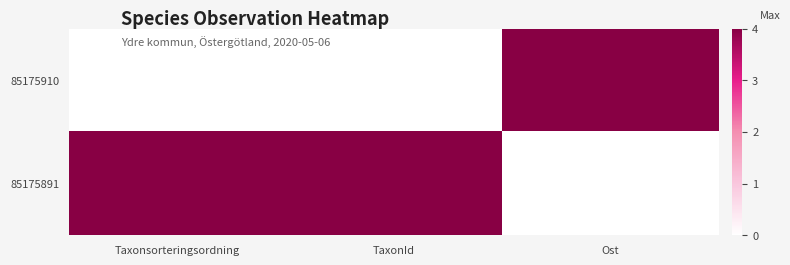

The value of 85175910 at TaxonId is 0. True or false?

True